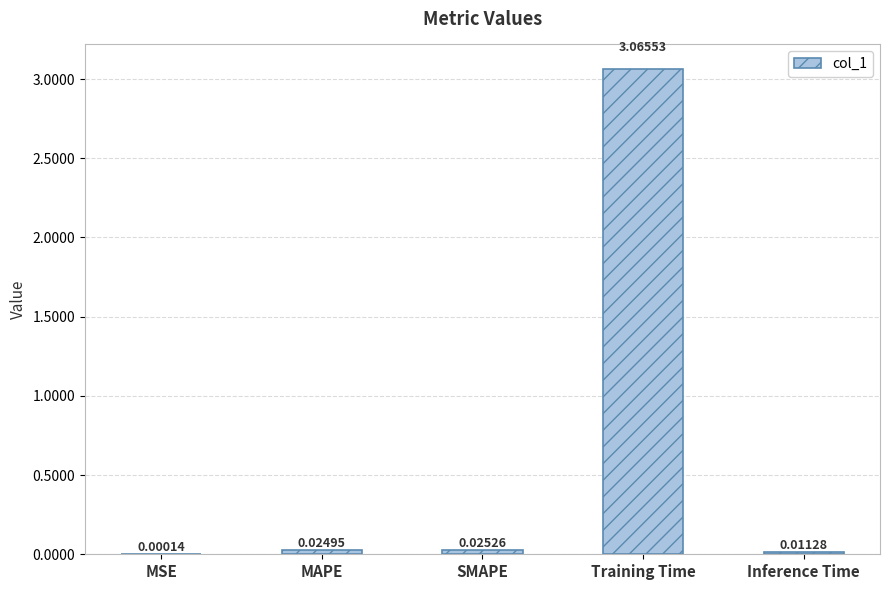

Where is the data nearest to the value 1?

SMAPE